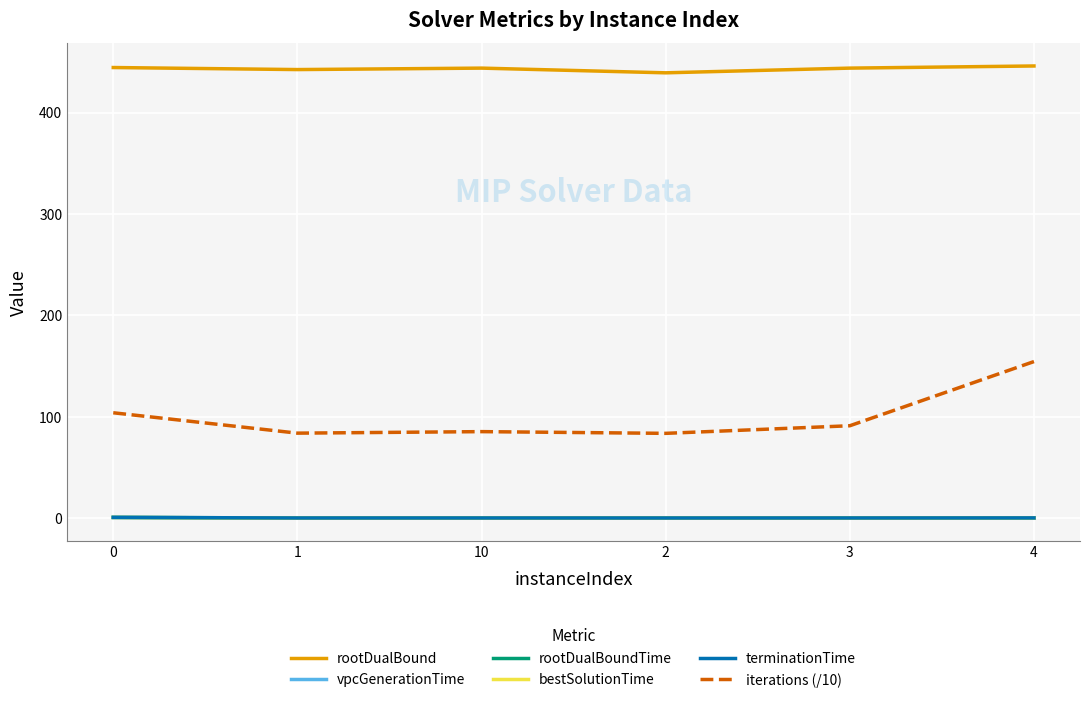

True or false: iterations (/10) and bestSolutionTime cross at least once.

False